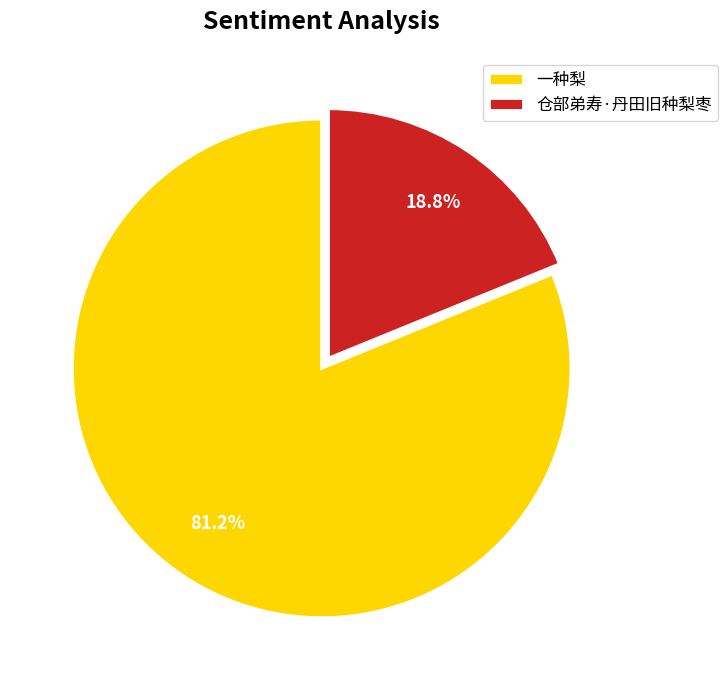

Which has a higher value, 仓部弟寿·丹田旧种梨枣 or 一种梨?

一种梨